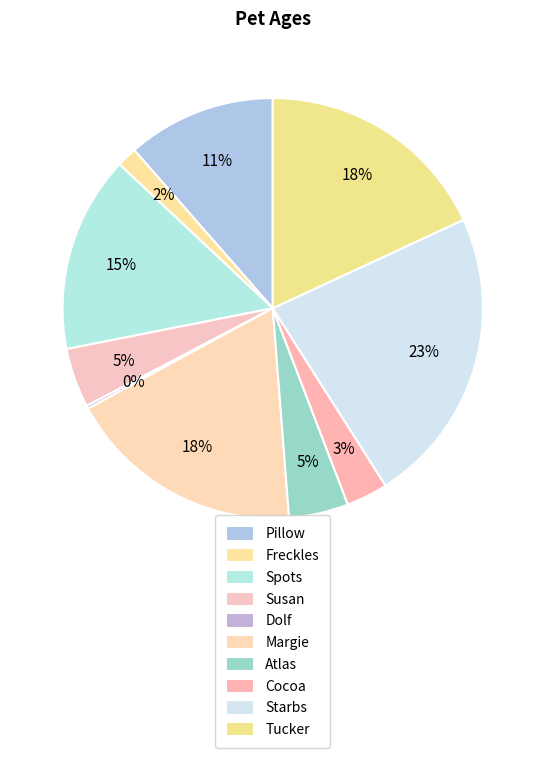

How many slices are in this pie chart?

10